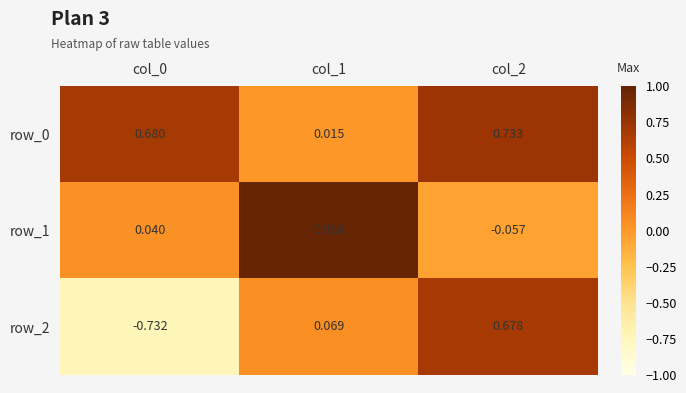

What is the highest value of the row_1 series?

1.0